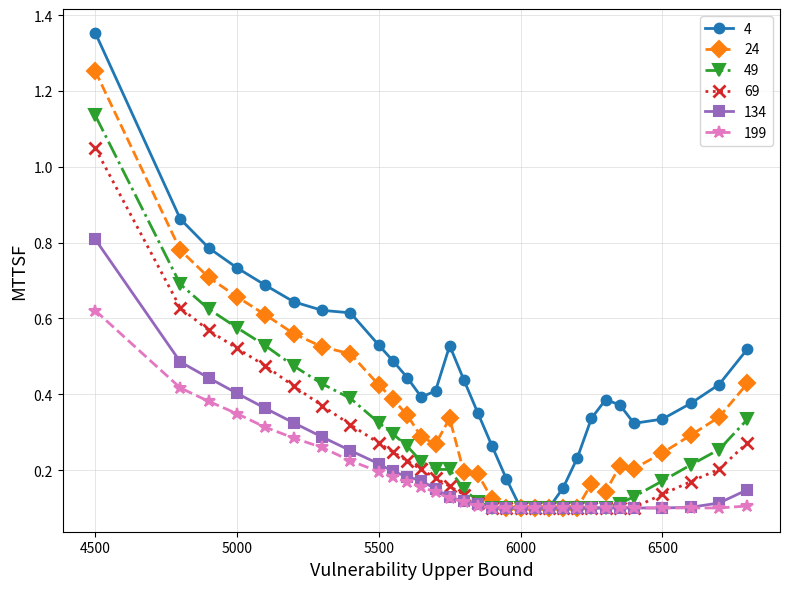

Which series has the widest spread of values?

4